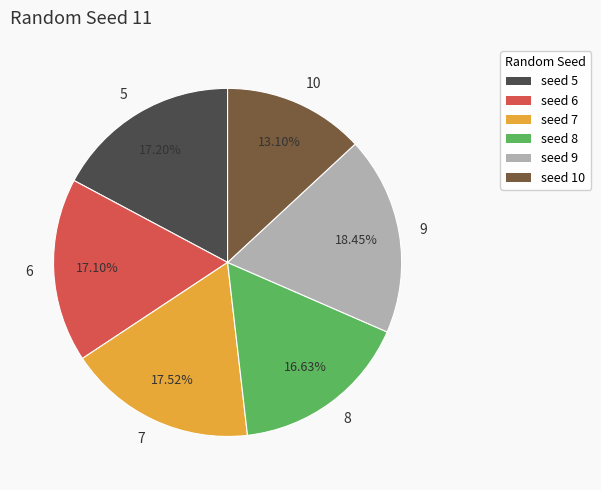

What is the ratio of the value at seed 10 to the value at seed 7?

0.7